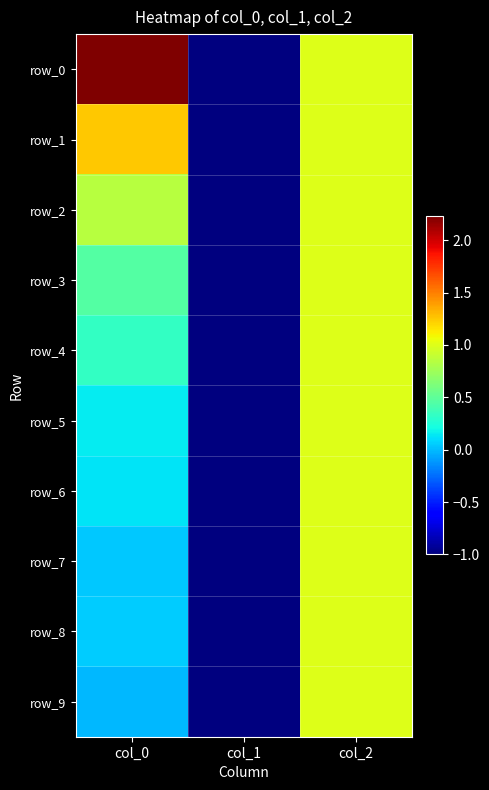

Reading left to right, transcribe all the data shown in this chart.

row_0: col_0=2.2	col_1=-1.0	col_2=1.0
row_1: col_0=1.3	col_1=-1.0	col_2=1.0
row_2: col_0=0.9	col_1=-1.0	col_2=1.0
row_3: col_0=0.5	col_1=-1.0	col_2=1.0
row_4: col_0=0.3	col_1=-1.0	col_2=1.0
row_5: col_0=0.2	col_1=-1.0	col_2=1.0
row_6: col_0=0.1	col_1=-1.0	col_2=1.0
row_7: col_0=0.0	col_1=-1.0	col_2=1.0
row_8: col_0=0.0	col_1=-1.0	col_2=1.0
row_9: col_0=-0.0	col_1=-1.0	col_2=1.0